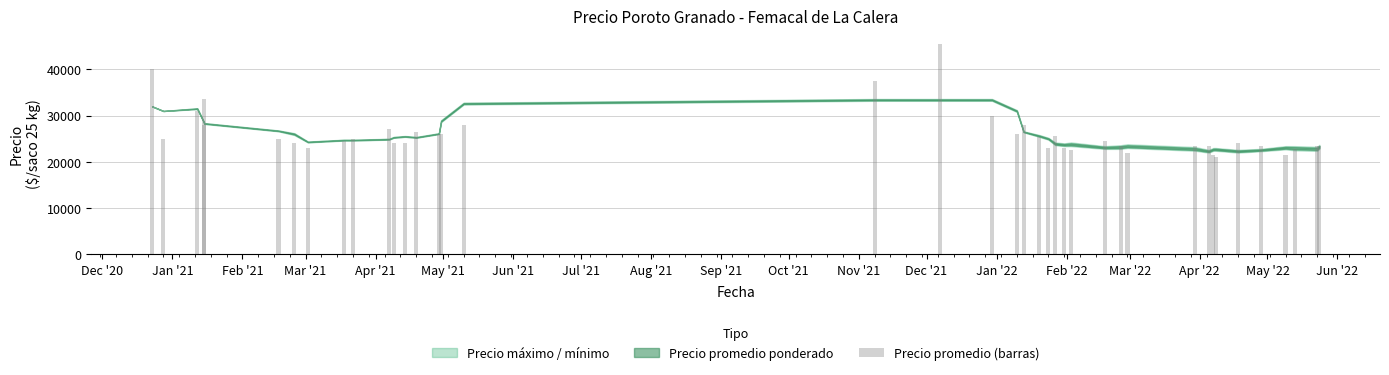

What is the smallest value displayed?

21000